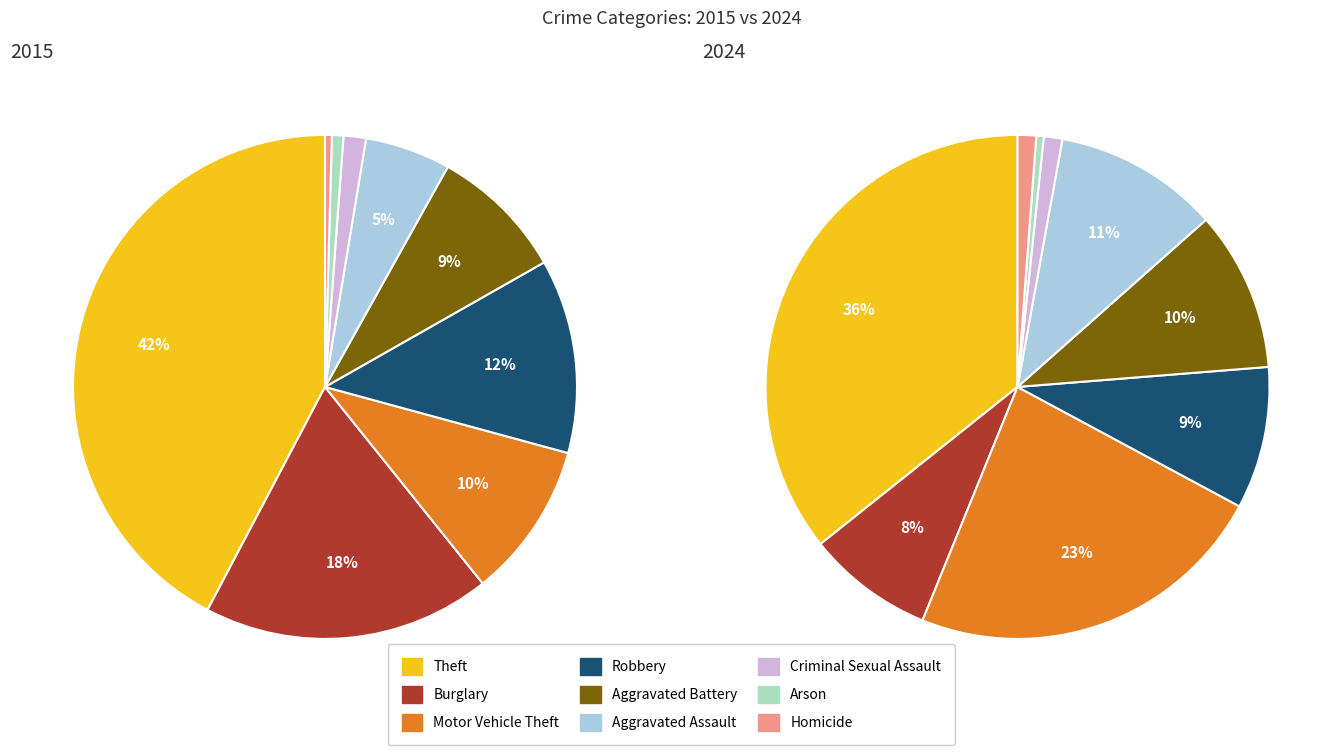

True or false: 7 accounts for 0% of the total.

True